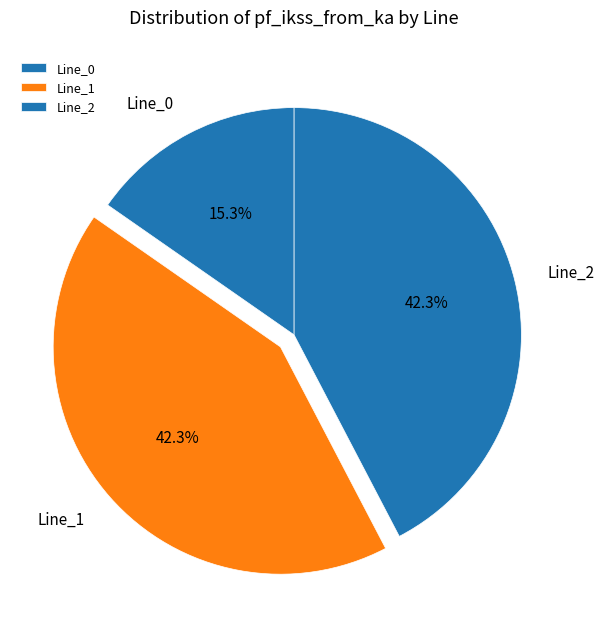

To the nearest percent, what is the combined percentage of Line_1 and Line_2?

85%